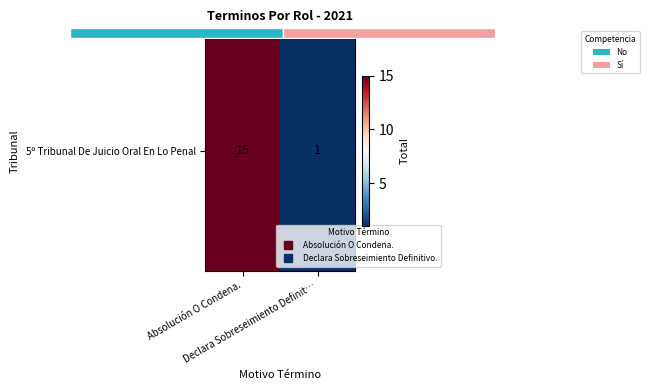

What is the ratio of the value at Absolución O Condena. to the value at Declara Sobreseimiento Definit…?

15.0